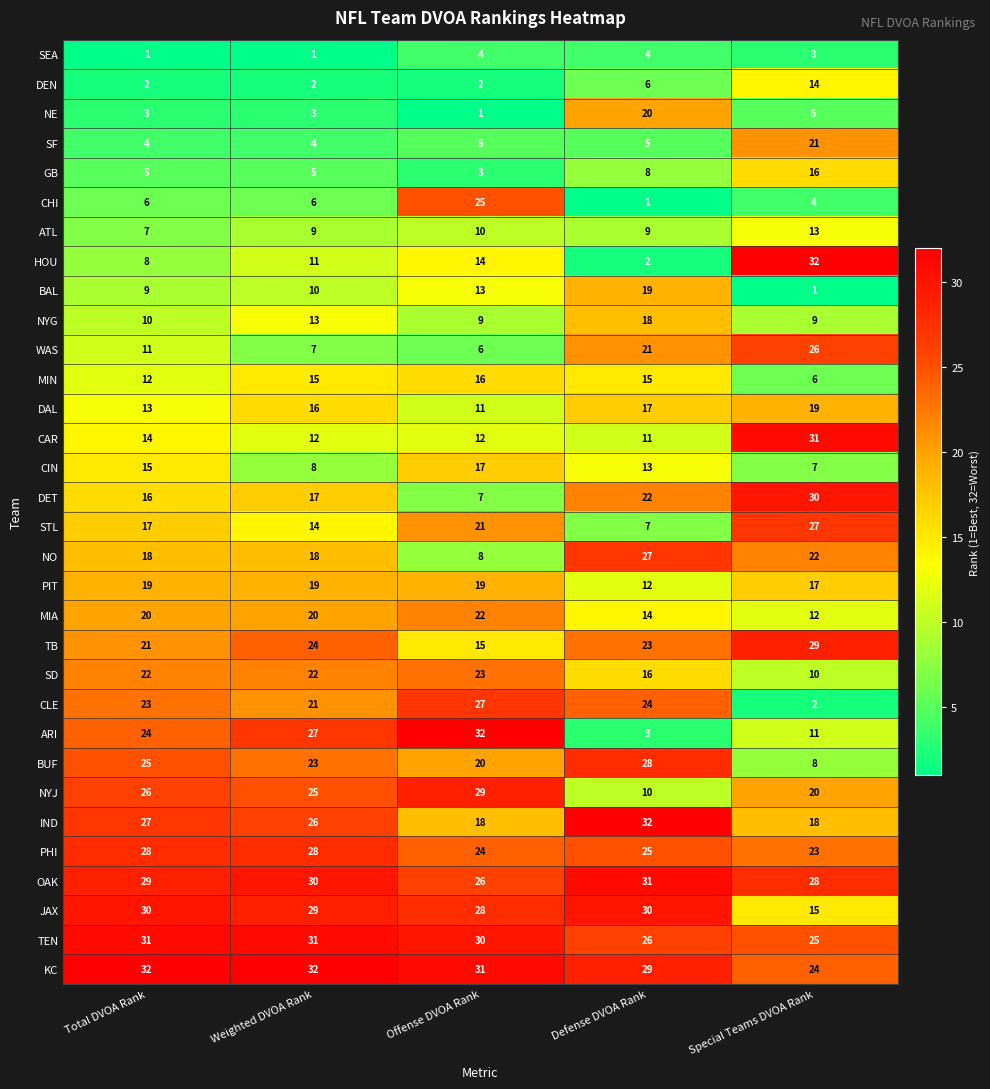

At which label is DET closest to 18?

Weighted DVOA Rank